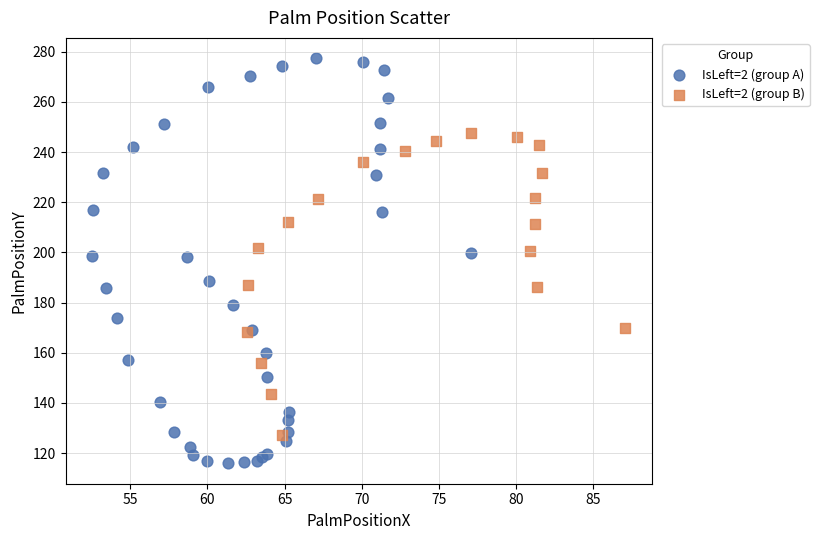

Which series reaches the maximum Y coordinate?

IsLeft=2 (group A)